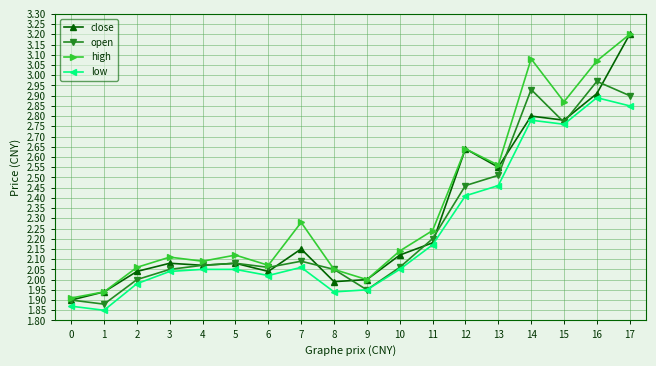

What are all the series names shown in the legend?

close, open, high, low